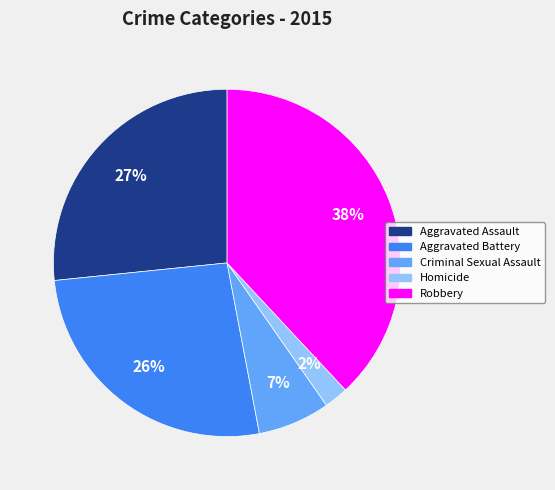

How many segments does this pie chart have?

5